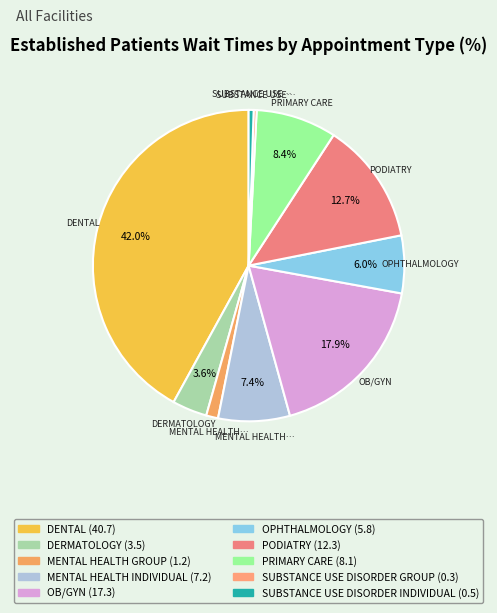

How many segments does this pie chart have?

10